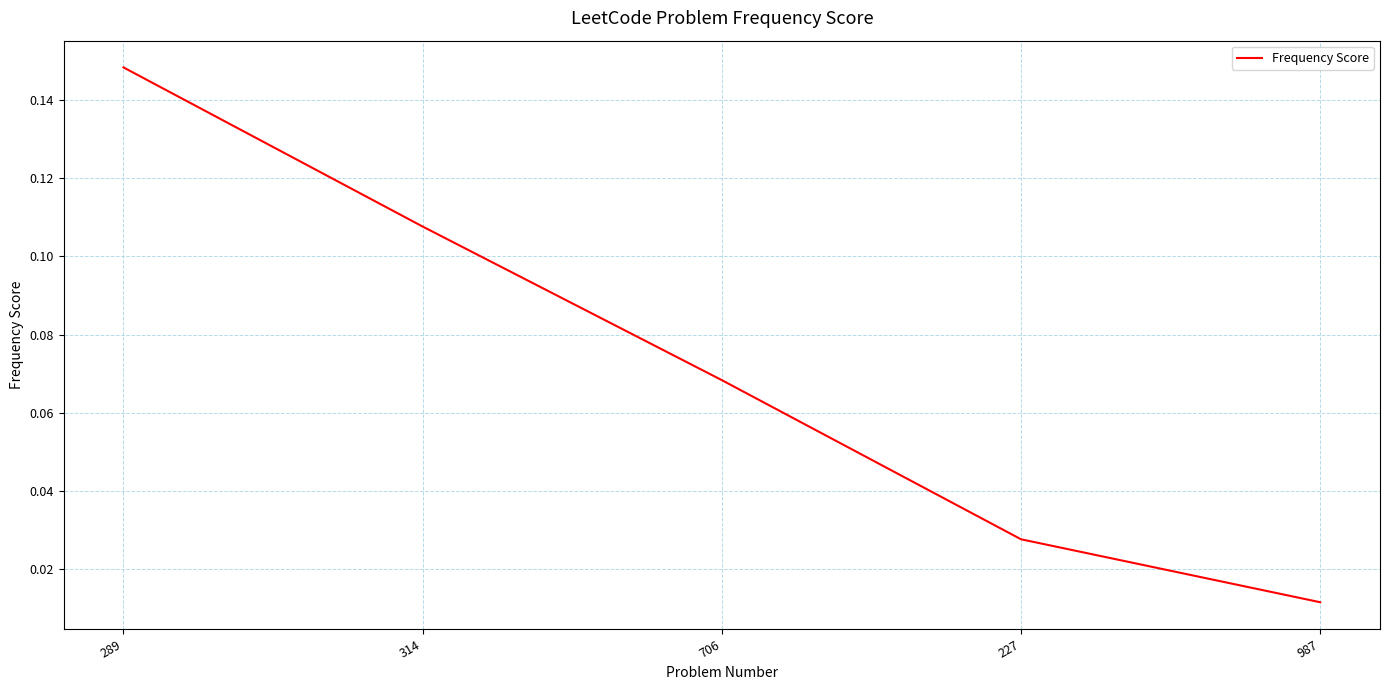

What position from the left is 227?

4